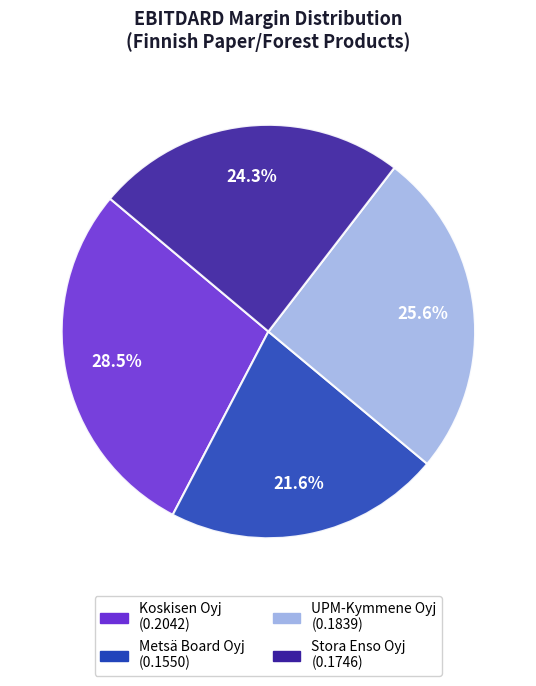

Which category has the smallest portion of the pie?

Metsä Board Oyj